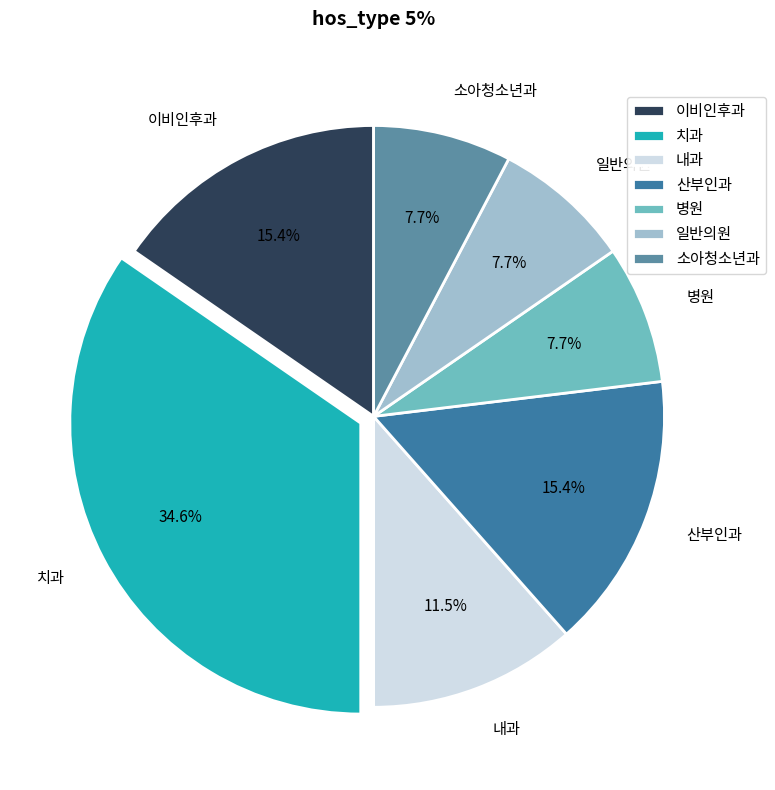

Approximately how many times larger is the value at 내과 compared to 치과?

0.3